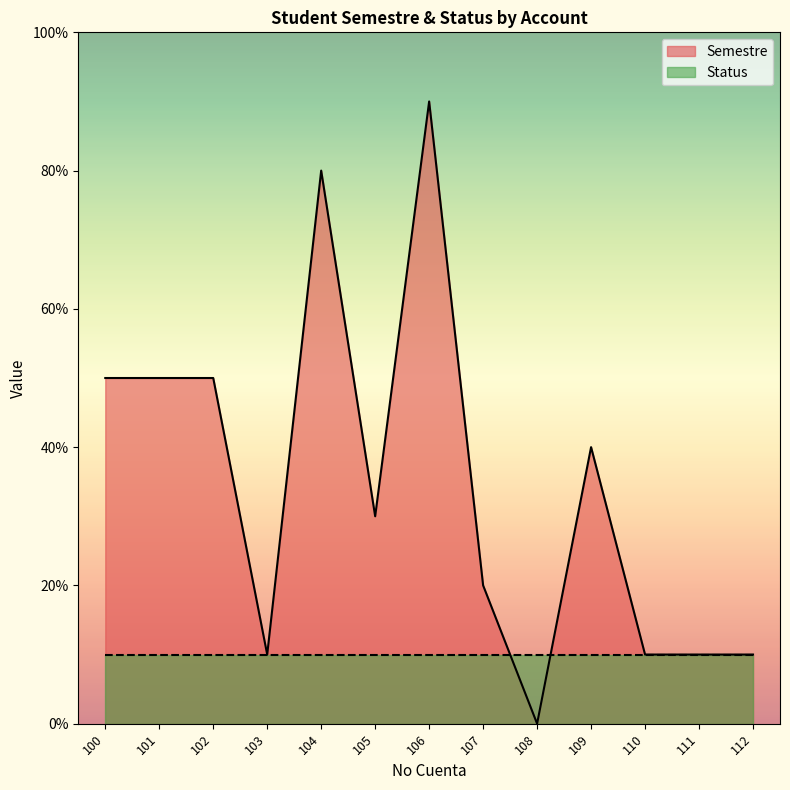

How many values are between 1 and 5?

10